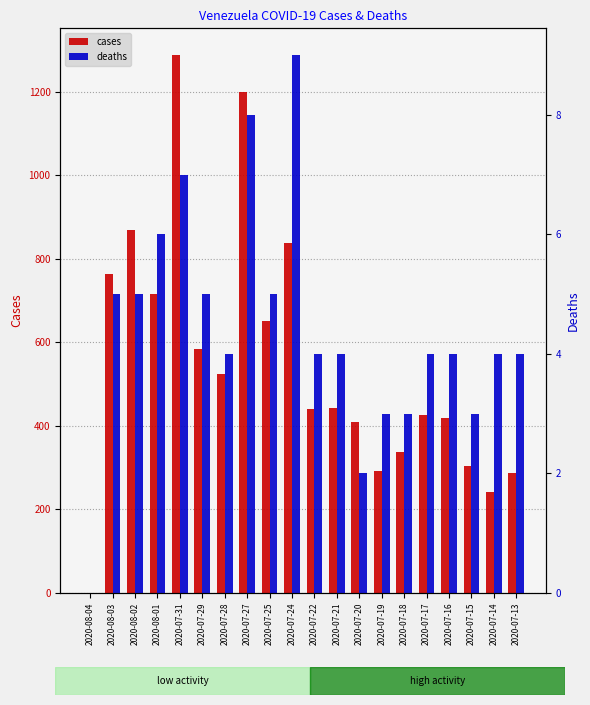

Reading left to right, transcribe all the data shown in this chart.

cases: 0	763	869	715	1288	583	525	1200	650	839	440	443	408	292	337	426	418	303	242	287
deaths: 0	5	5	6	7	5	4	8	5	9	4	4	2	3	3	4	4	3	4	4